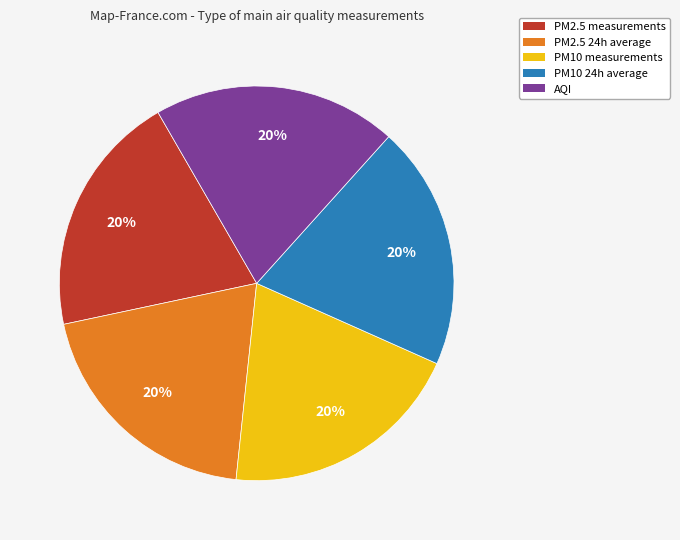

Is there a majority slice in this chart?

No